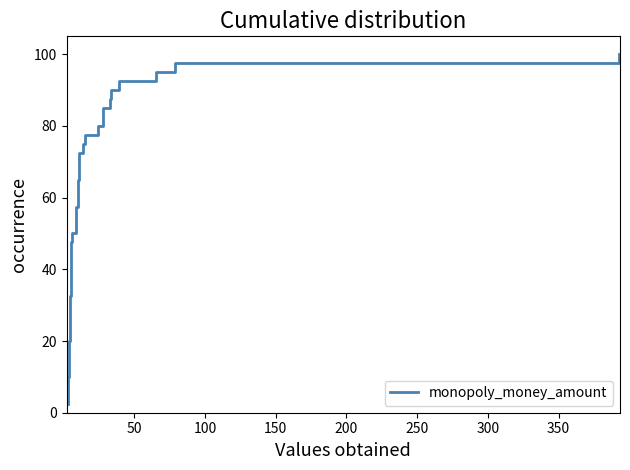

What is the label of the 3rd point from the left?

100